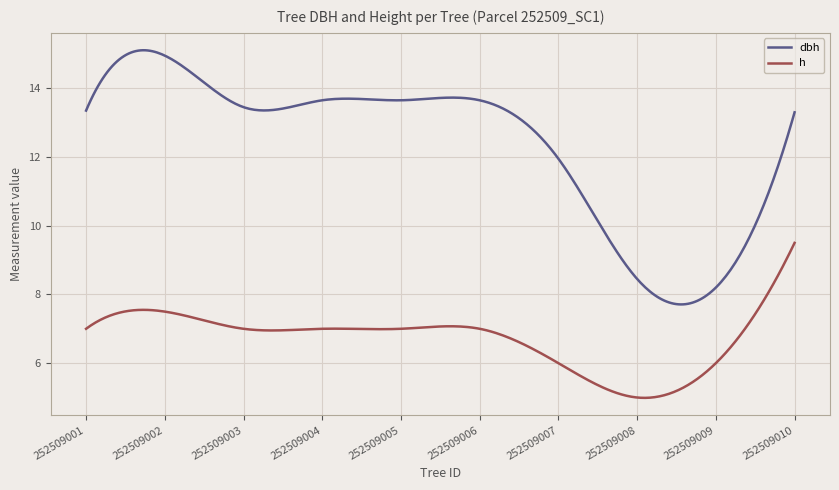

True or false: h and dbh intersect in this chart.

False